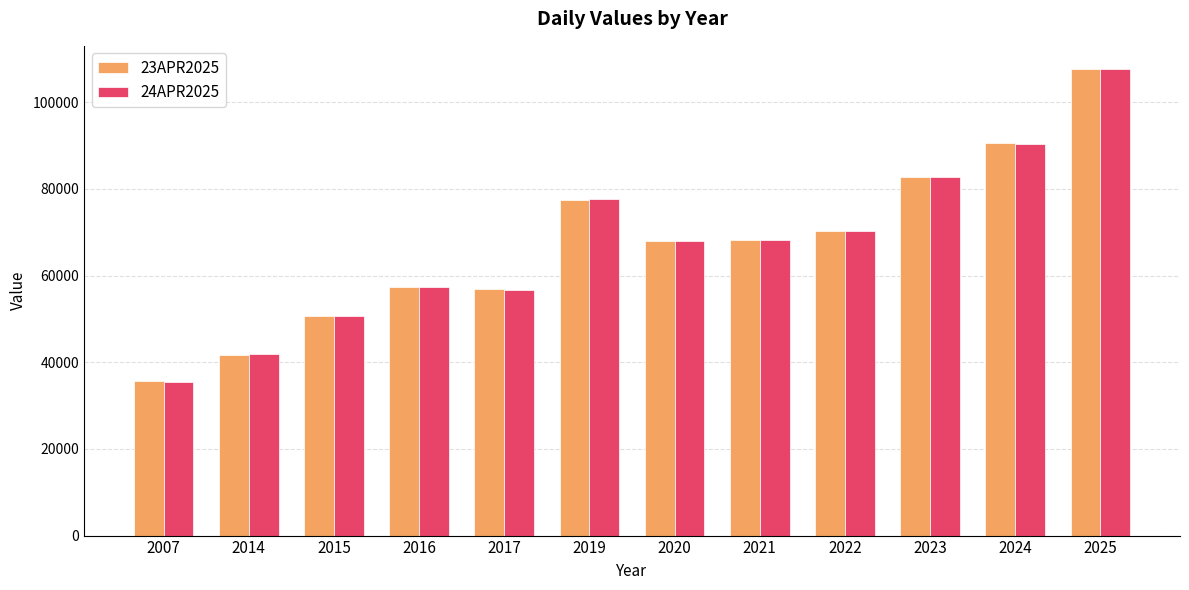

What is the difference between the second highest and minimum values in the 24APR2025 series?

54911